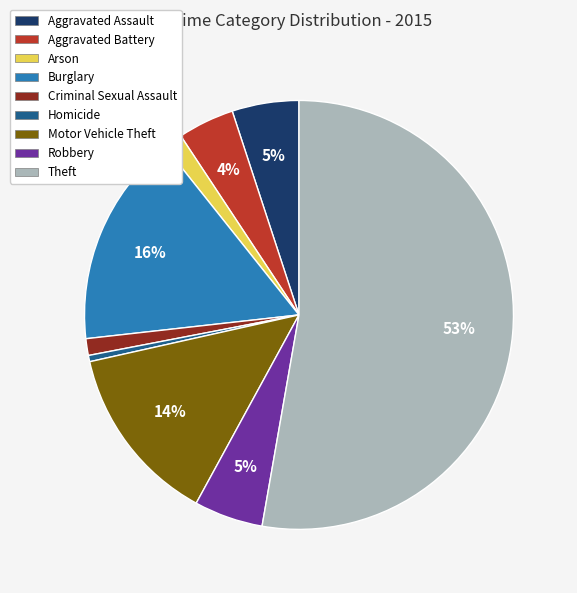

The Aggravated Assault slice represents 1% of the pie. True or false?

False